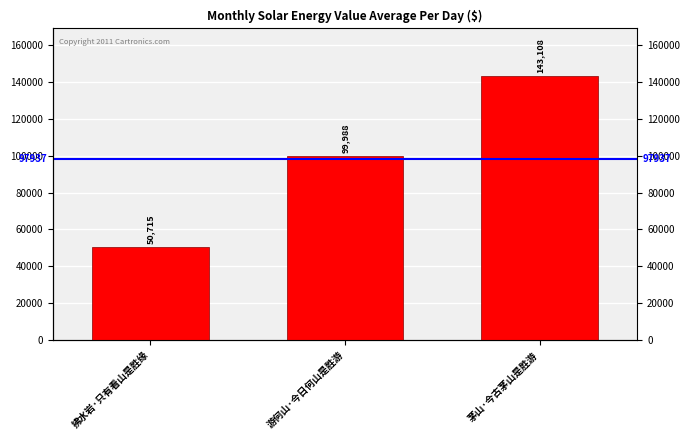

What is the value of the 3rd bar from the left?

143108